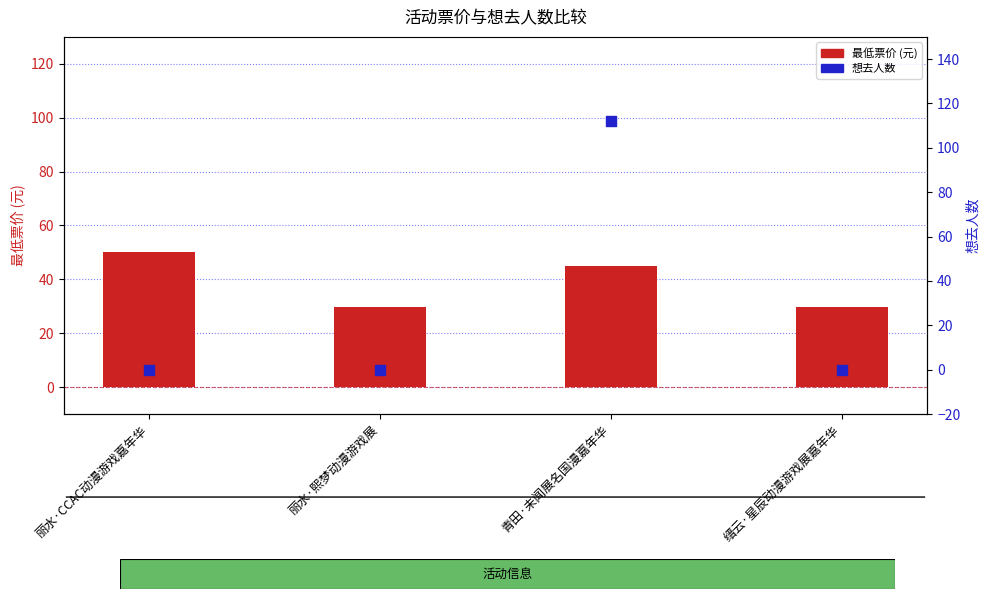

Which series reaches the maximum Y coordinate?

想去人数